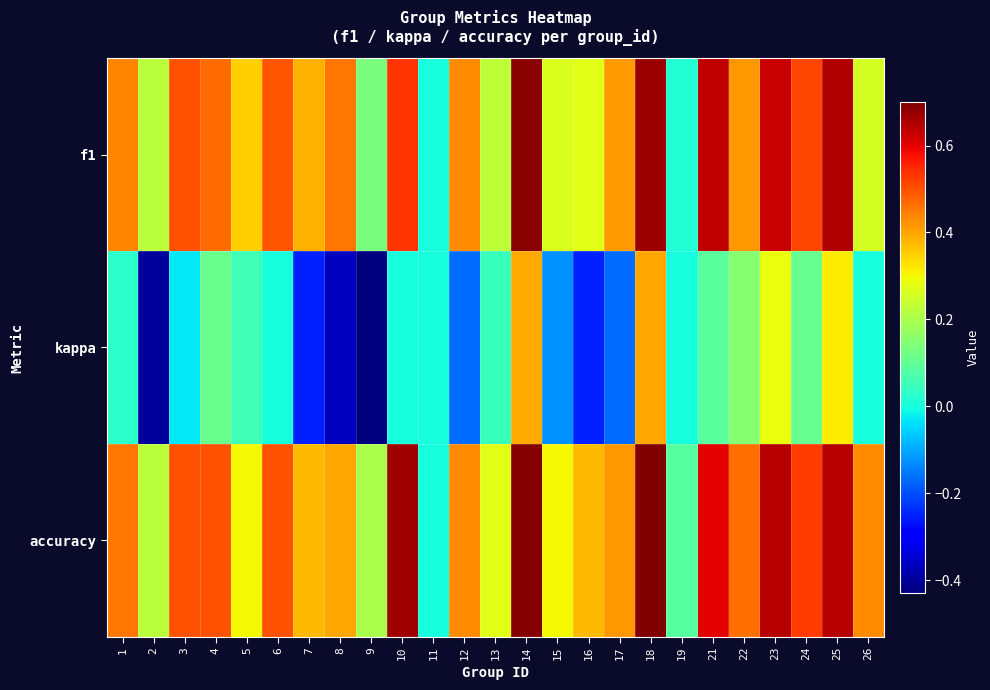

Which series changed the most between 13 and 17?

kappa